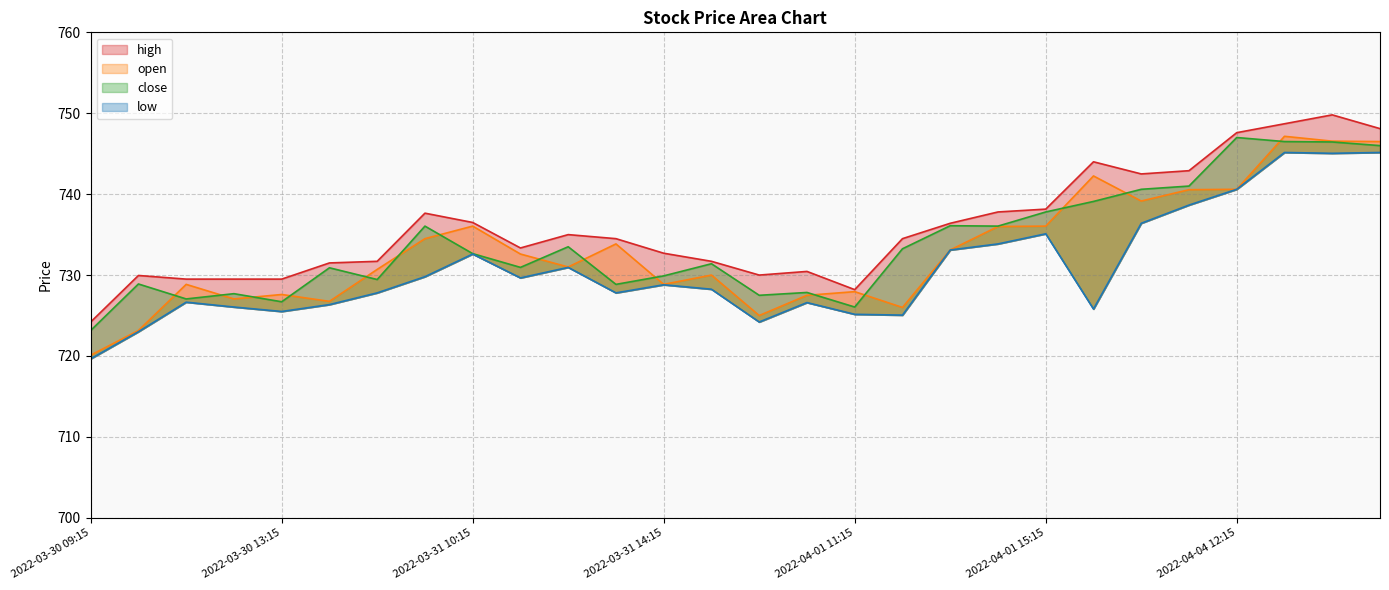

True or false: open and high intersect in this chart.

False